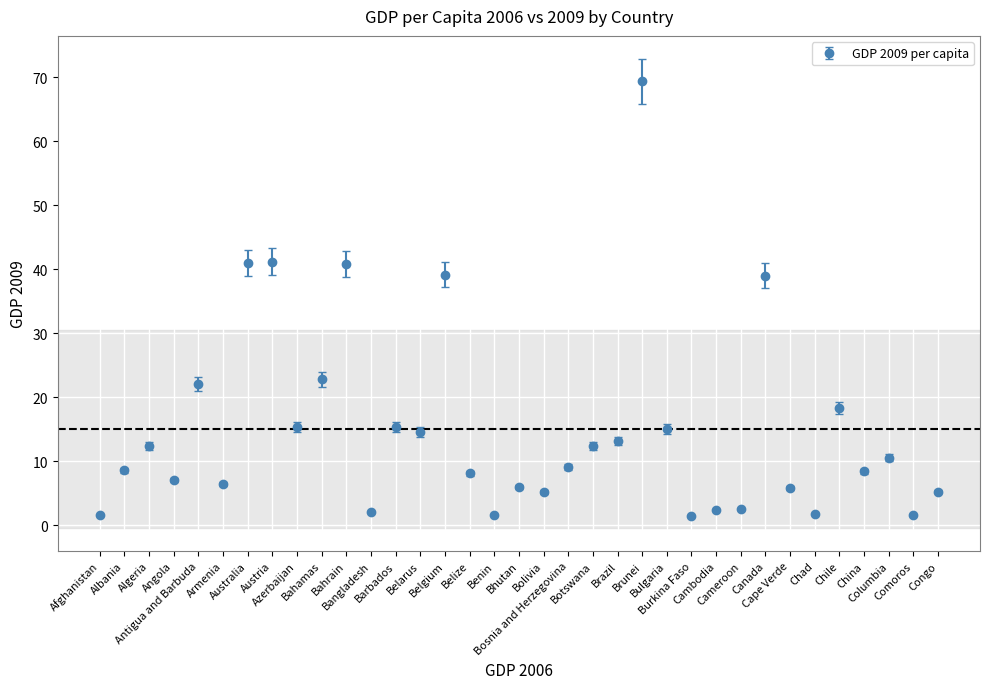

What is the average value?

15.0